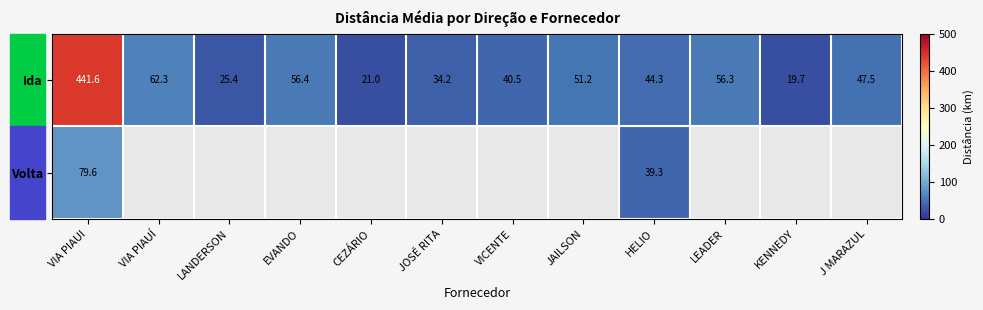

What is the highest value of the Ida series?

441.6